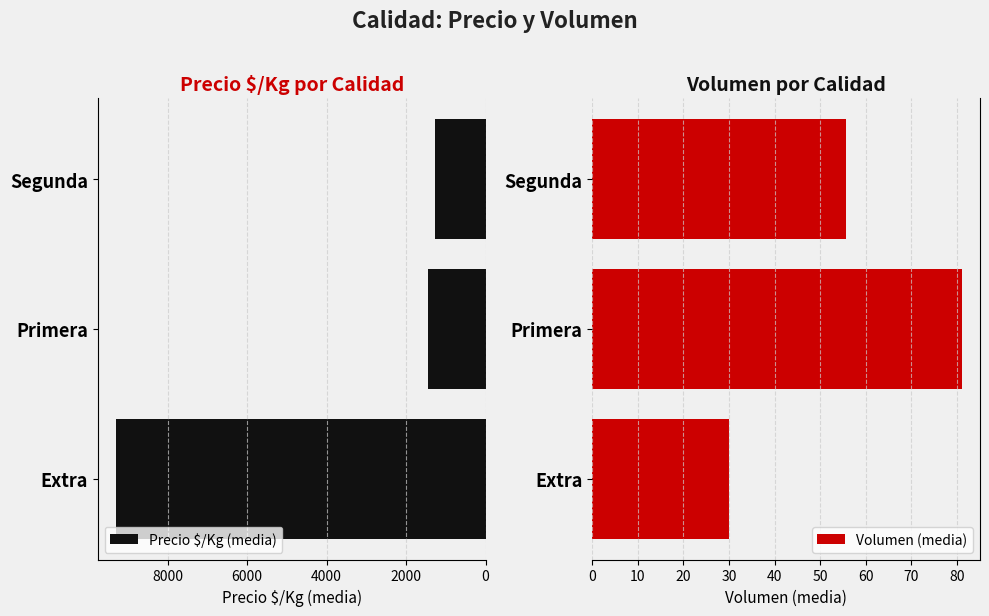

What is the value of the Volumen (media) bar at the 3rd from the left?

55.7